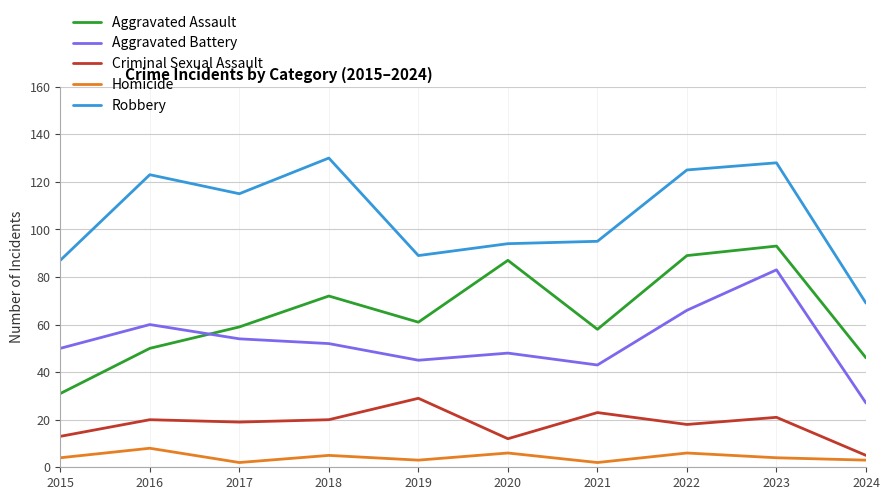

What is the difference between the highest and lowest values at 2022?

119